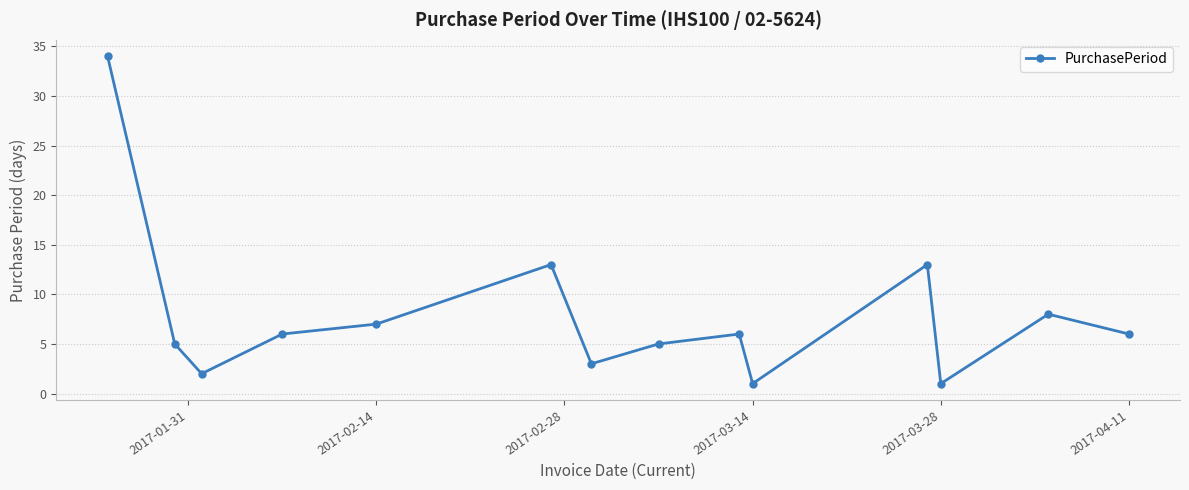

What is the value of the 12th point from the left?

1